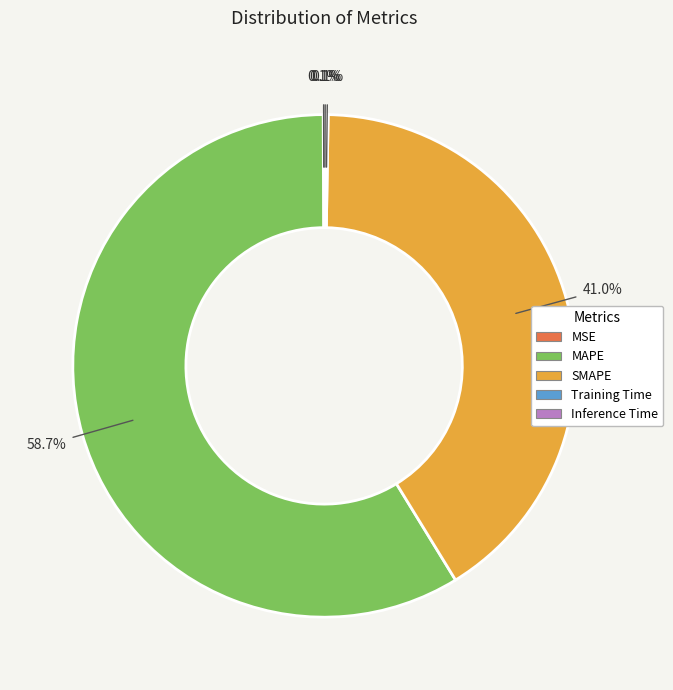

How much of the chart is everything except SMAPE?

59.0%